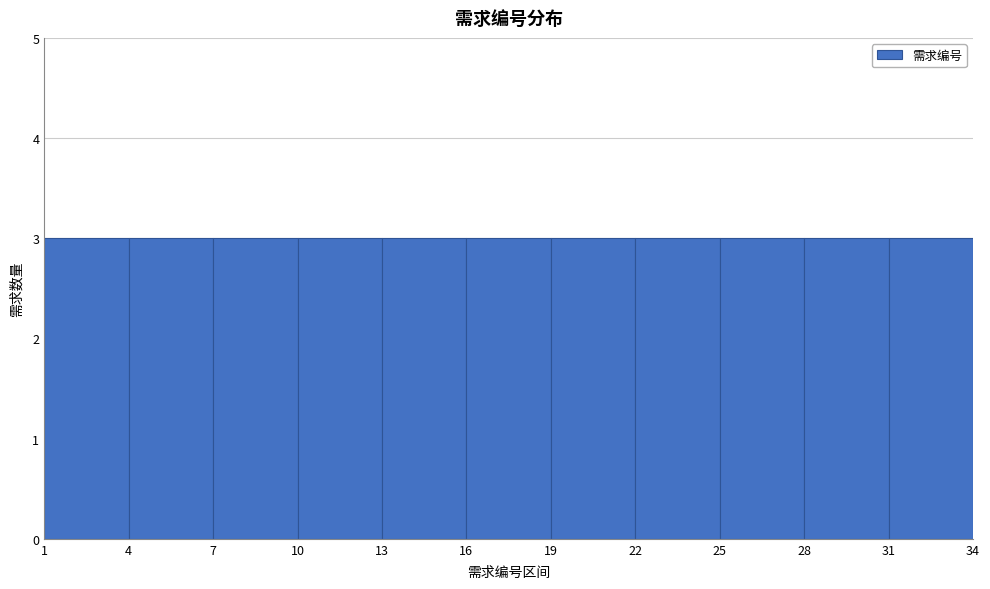

Reading left to right, transcribe this chart: for each bar, give the range it covers on the x-axis and its height. The values are not printed on the chart, so give them approximately, as read against the axis.

1 to 4: 3
4 to 7: 3
7 to 10: 3
10 to 13: 3
13 to 16: 3
16 to 19: 3
19 to 22: 3
22 to 25: 3
25 to 28: 3
28 to 31: 3
31 to 34: 3